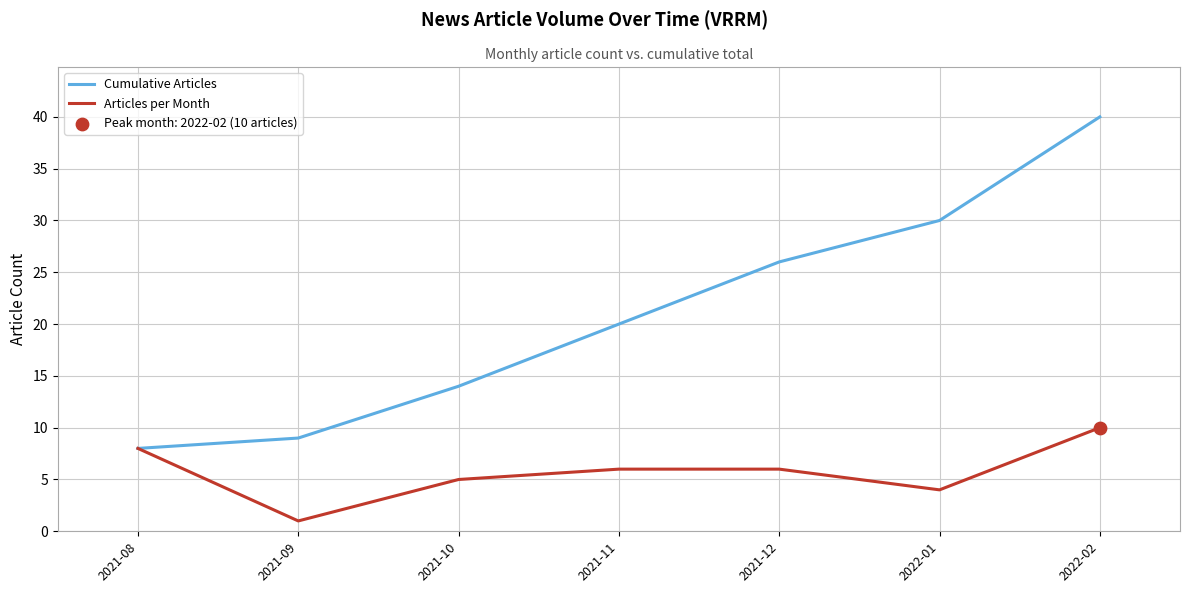

Which series has the largest total across all categories?

Cumulative Articles